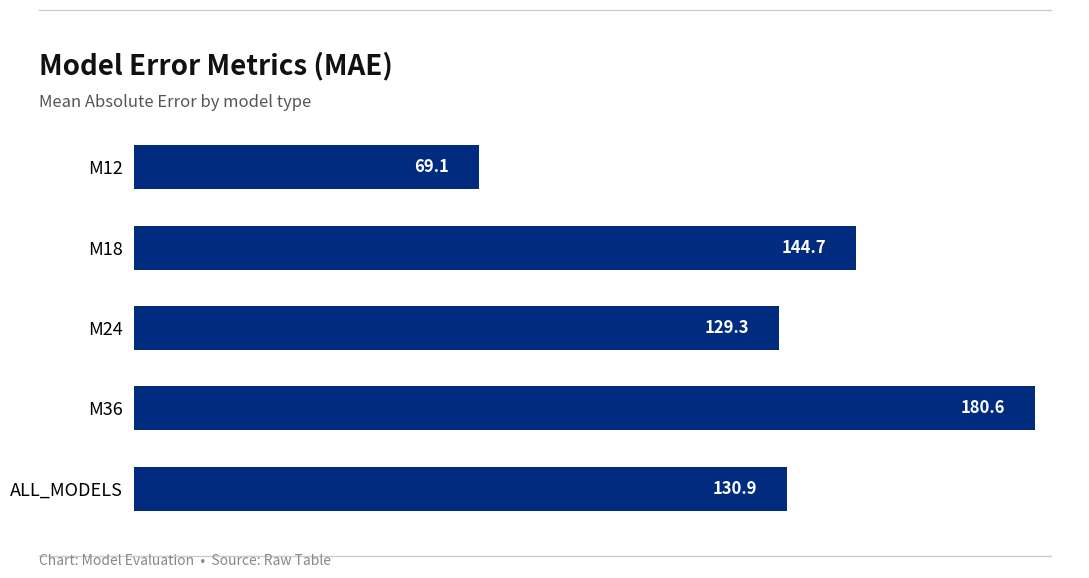

What is the smallest value displayed?

69.1